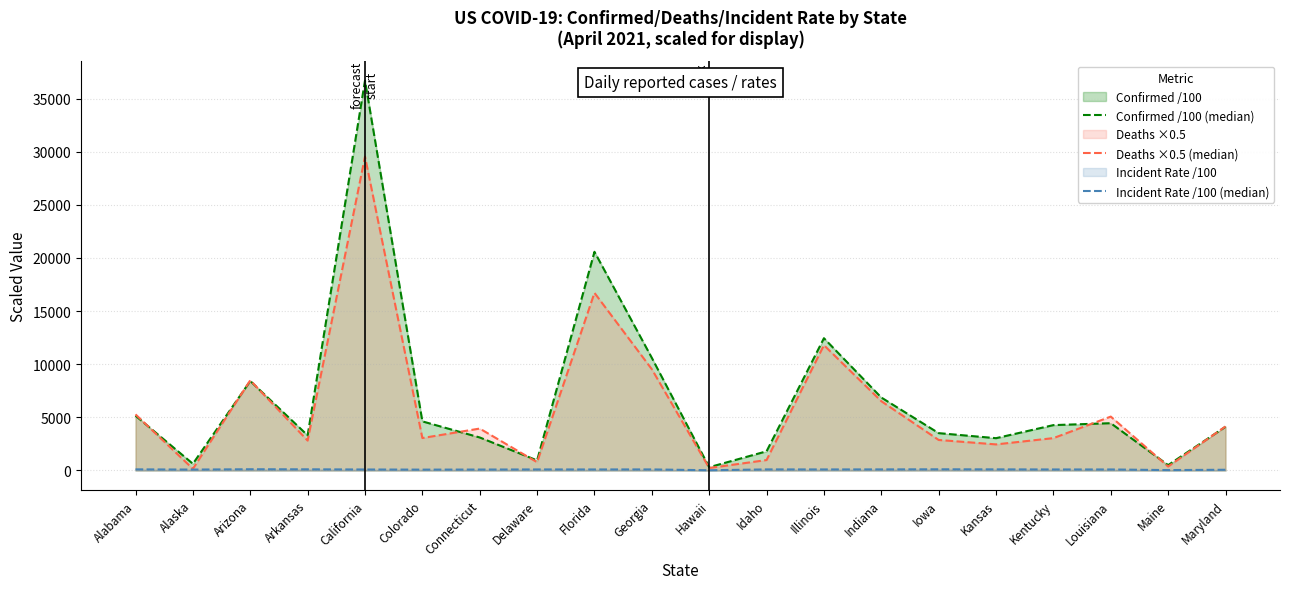

Reading right to left, what are all the values shown in this chart?

Confirmed /100 (median): Maryland=4113.4	Maine=505.0	Louisiana=4449.3	Kentucky=4268.8	Kansas=3039.4	Iowa=3514.0	Indiana=6865.0	Illinois=12445.0	Idaho=1805.4	Hawaii=307.5	Georgia=10595.5	Florida=20577.3	Delaware=948.0	Connecticut=3106.2	Colorado=4620.8	California=36687.4	Arkansas=3304.0	Arizona=8418.1	Alaska=629.0	Alabama=5153.9
Deaths ×0.5 (median): Maryland=4143.0	Maine=371.5	Louisiana=5070.5	Kentucky=3045.0	Kansas=2454.0	Iowa=2871.5	Indiana=6519.5	Illinois=11789.5	Idaho=981.0	Hawaii=231.5	Georgia=9527.5	Florida=16712.5	Delaware=779.5	Connecticut=3944.5	Colorado=3053.5	California=29533.0	Arkansas=2813.0	Arizona=8483.5	Alaska=156.5	Alabama=5277.0
Incident Rate /100 (median): Maryland=68.0	Maine=37.6	Louisiana=95.7	Kentucky=95.5	Kansas=104.3	Iowa=111.4	Indiana=102.0	Illinois=98.2	Idaho=101.0	Hawaii=21.7	Georgia=99.8	Florida=95.8	Delaware=97.4	Connecticut=87.1	Colorado=80.2	California=92.9	Arkansas=109.5	Arizona=115.7	Alaska=85.3	Alabama=105.1